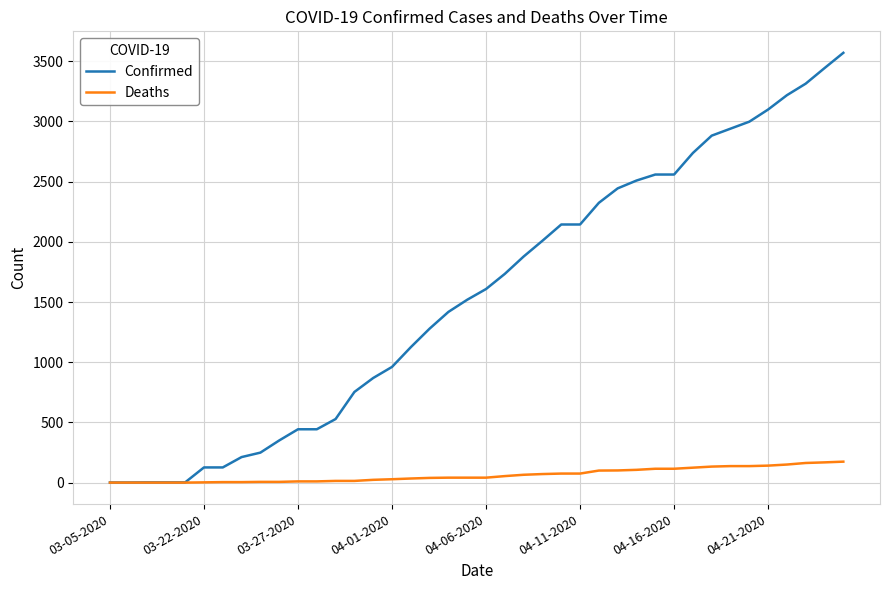

What is the difference between the second highest and second lowest values in the Deaths series?

168